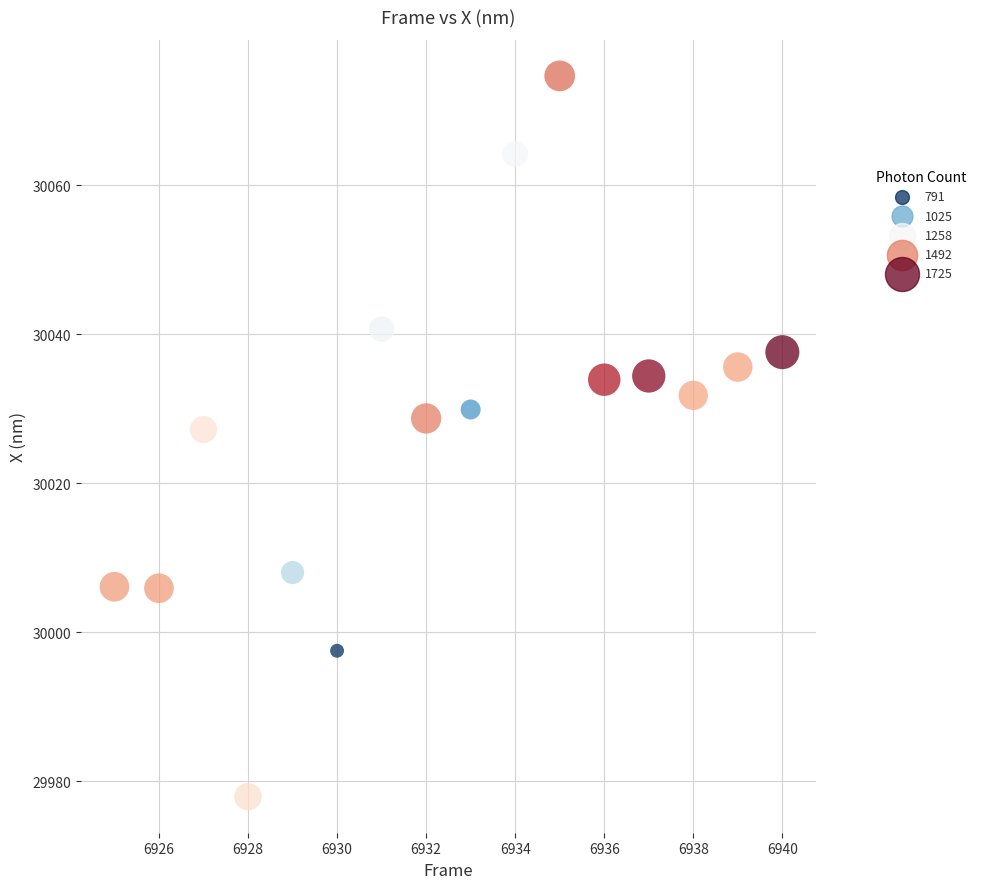

What is the range of X values (max minus min)?

15.0